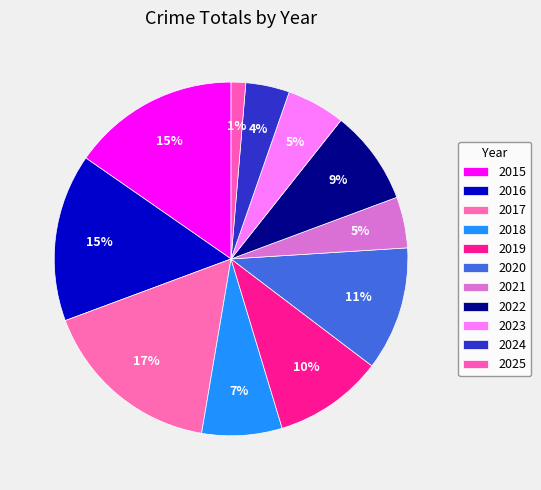

Is it true that 2016 is 15% of the pie?

True